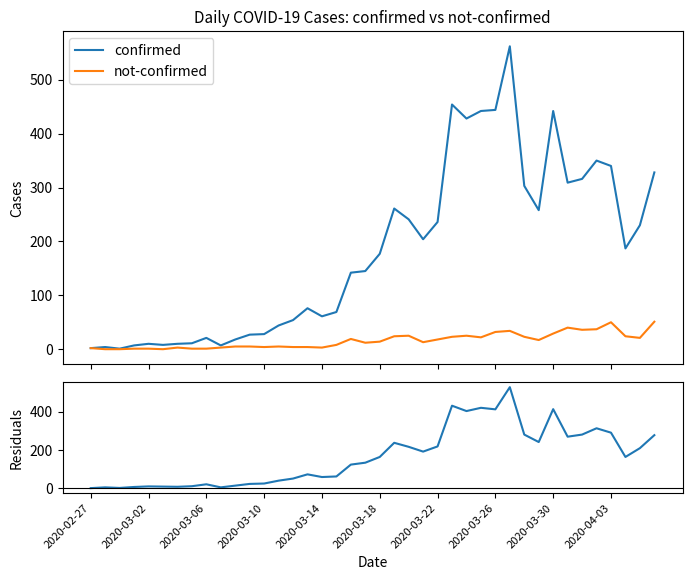

Count the number of data series in this chart.

3